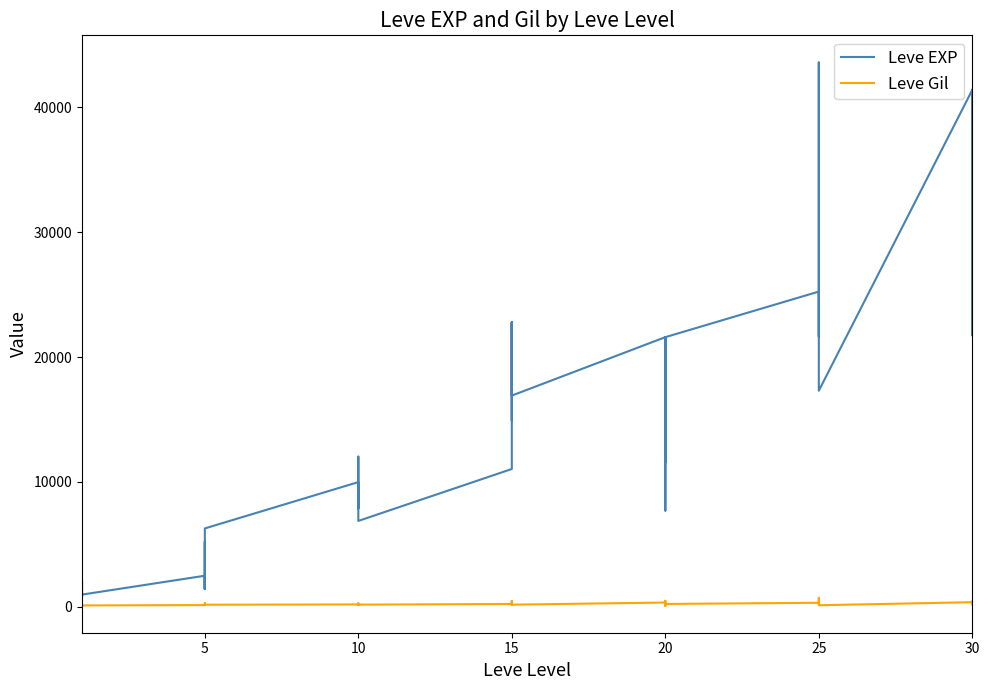

The value of Leve EXP at 5 is 2227. True or false?

False